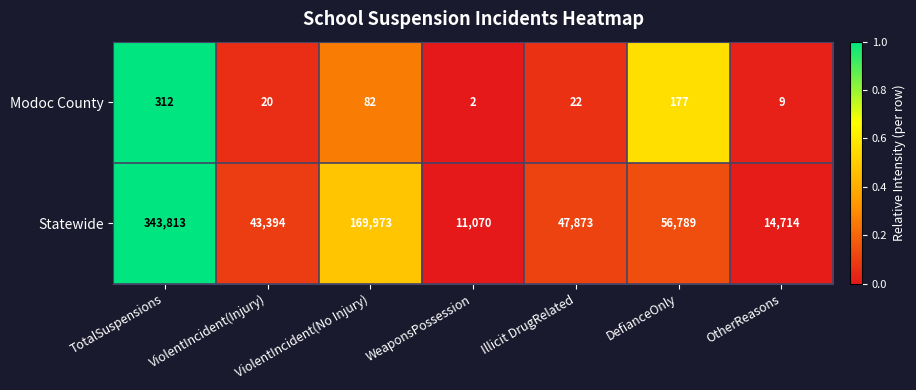

Which series has the largest total across all categories?

Statewide